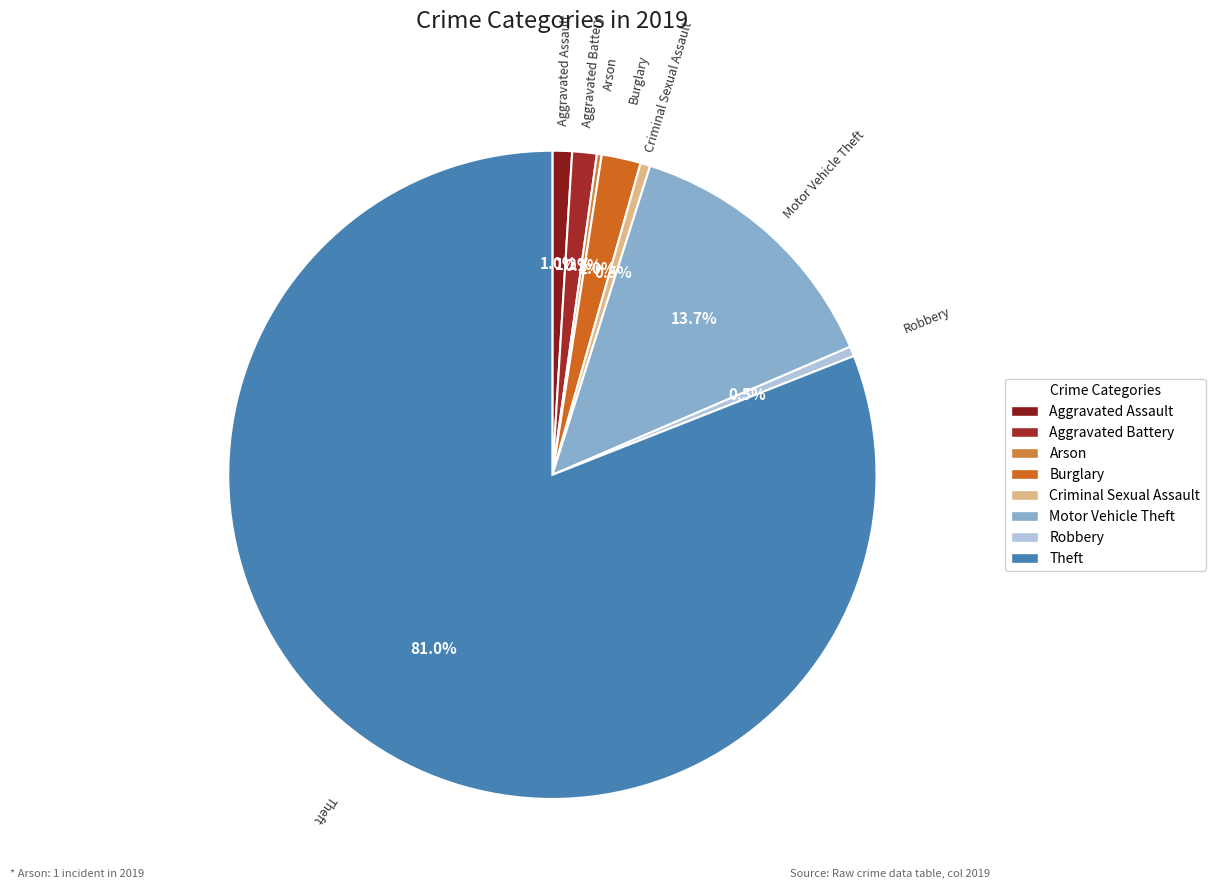

To the nearest percent, what portion does Motor Vehicle Theft represent?

14%